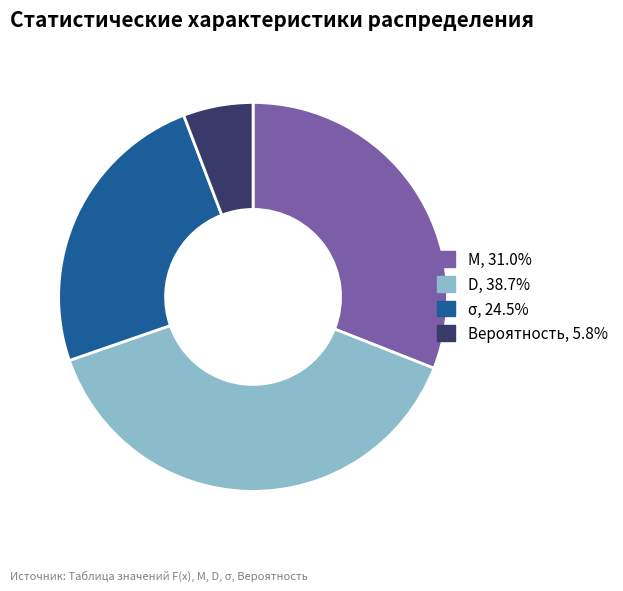

Count the number of slices in the pie.

4